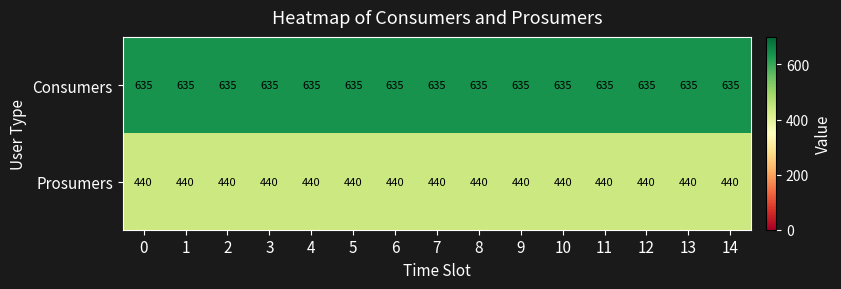

What is the difference between the highest and lowest values at 5?

195